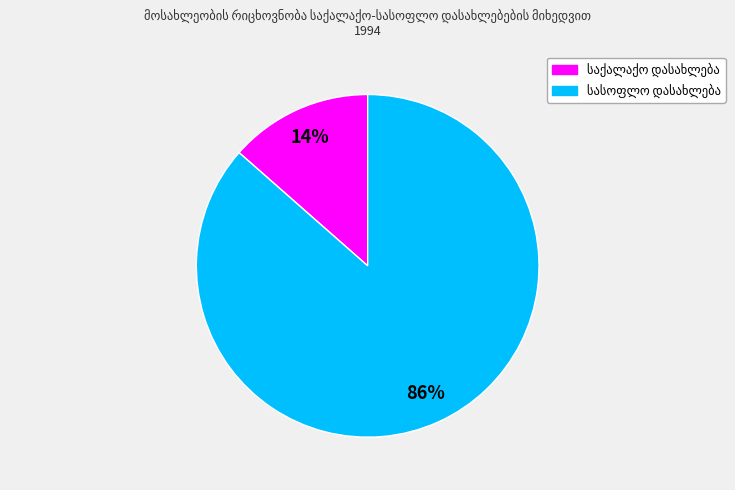

Does any single category account for the majority?

Yes